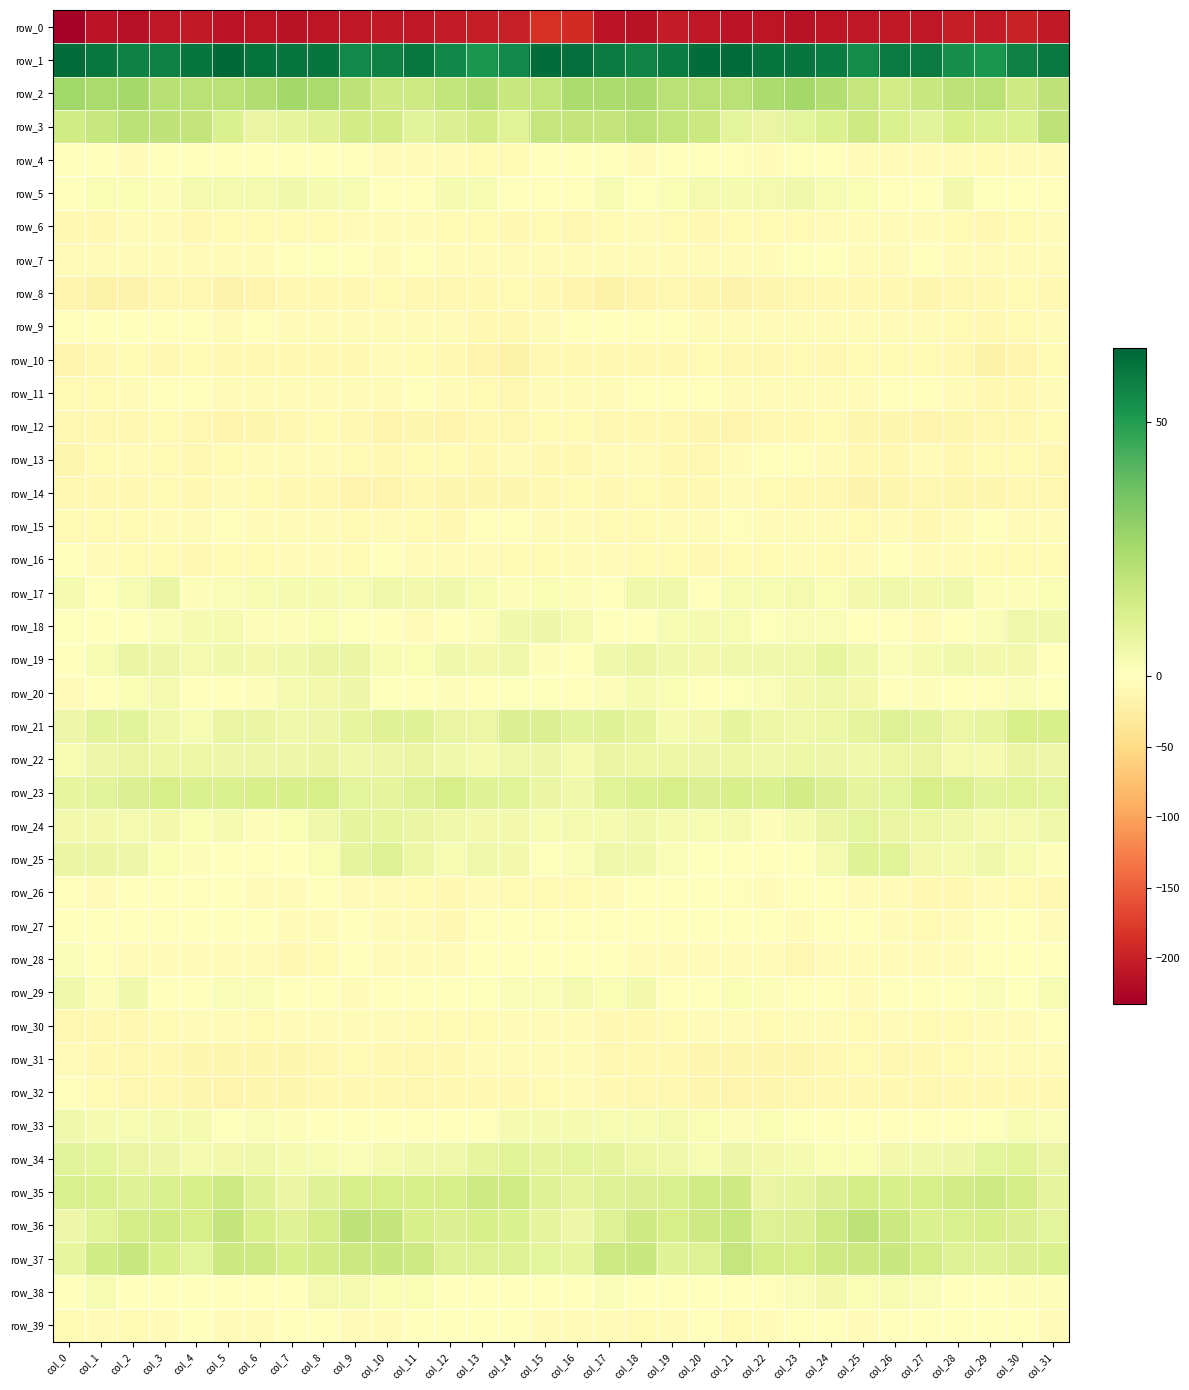

What is the minimum value shown in the chart?

-232.1